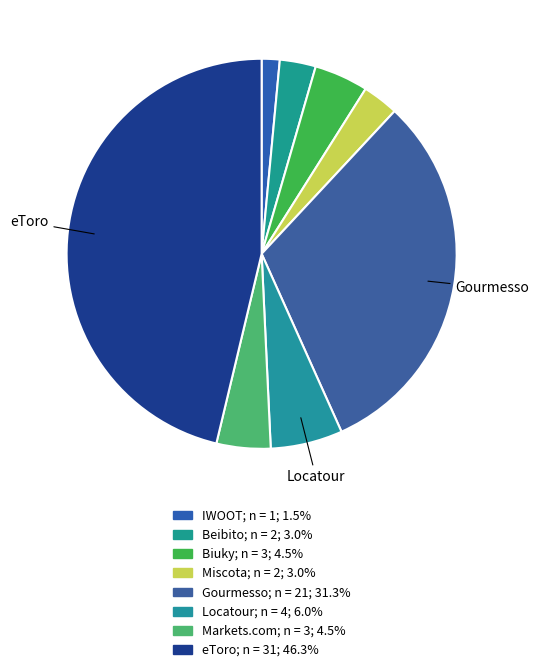

Count the number of slices in the pie.

8